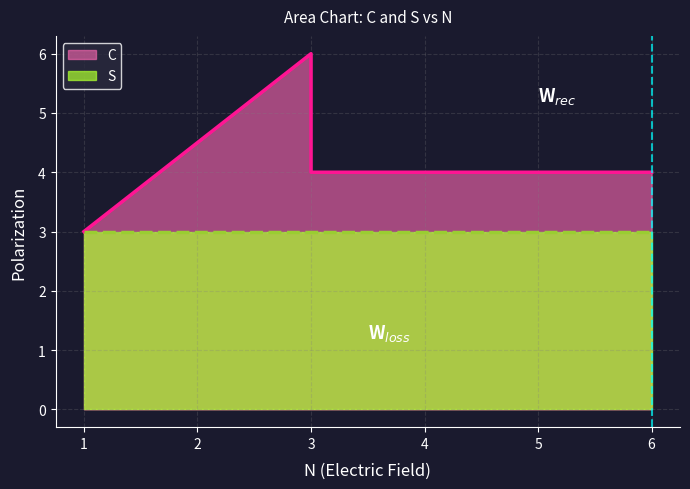

Is it true that C equals 4 at 6?

True